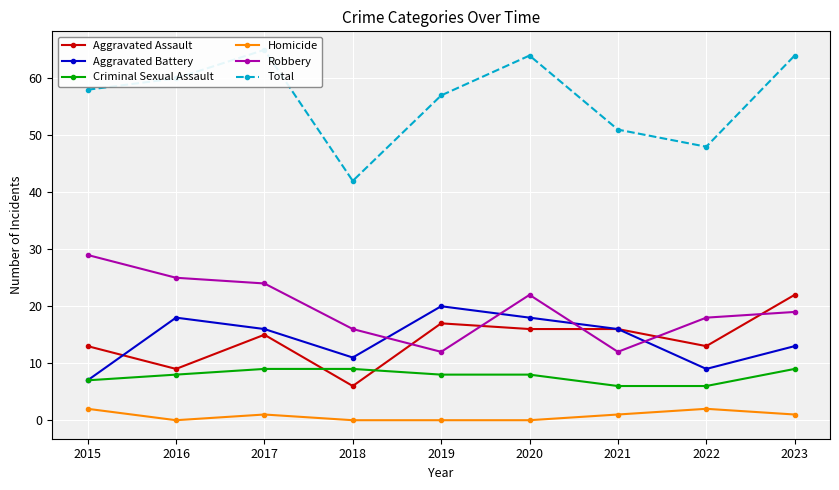

Which series changed the most between 2017 and 2021?

Total